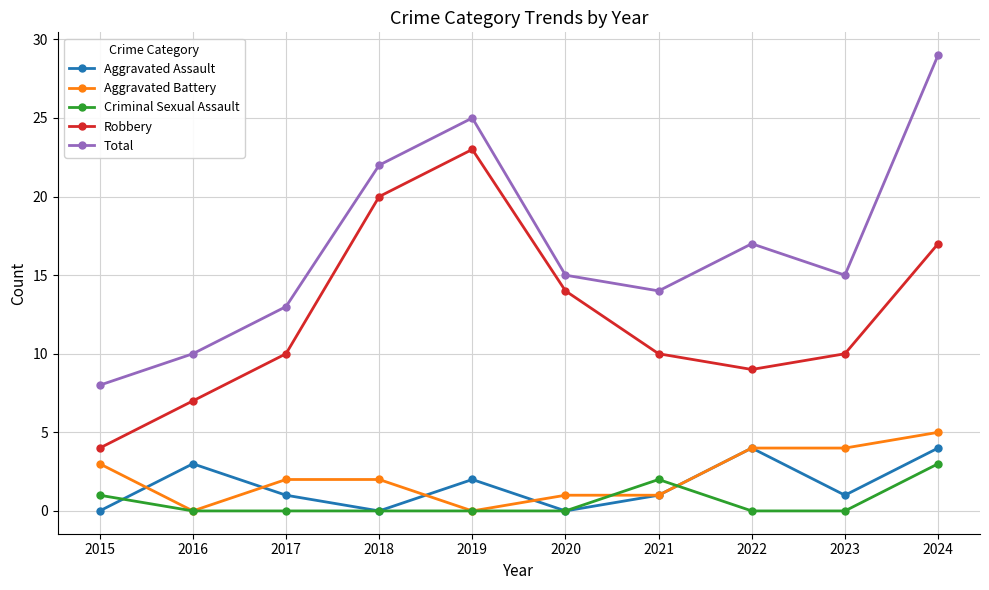

At which label does Aggravated Assault first exceed 1?

2016